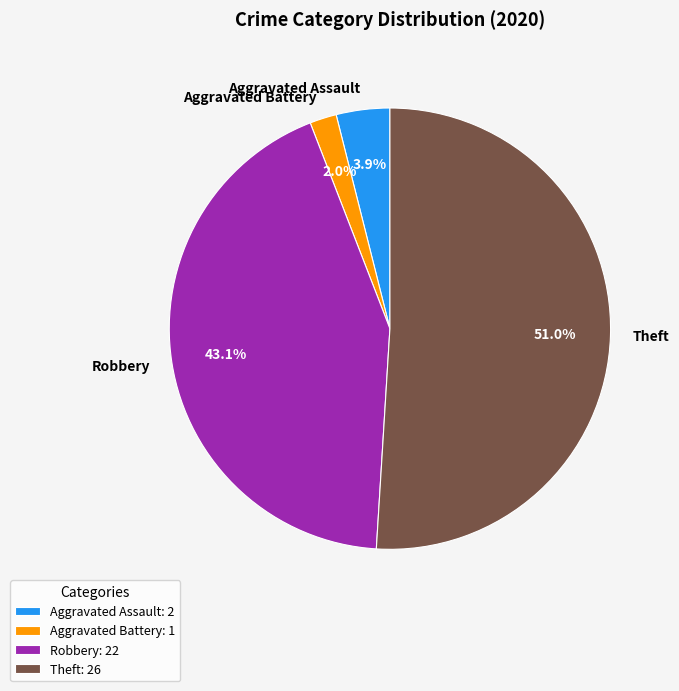

Which has a higher value, Robbery or Theft?

Theft